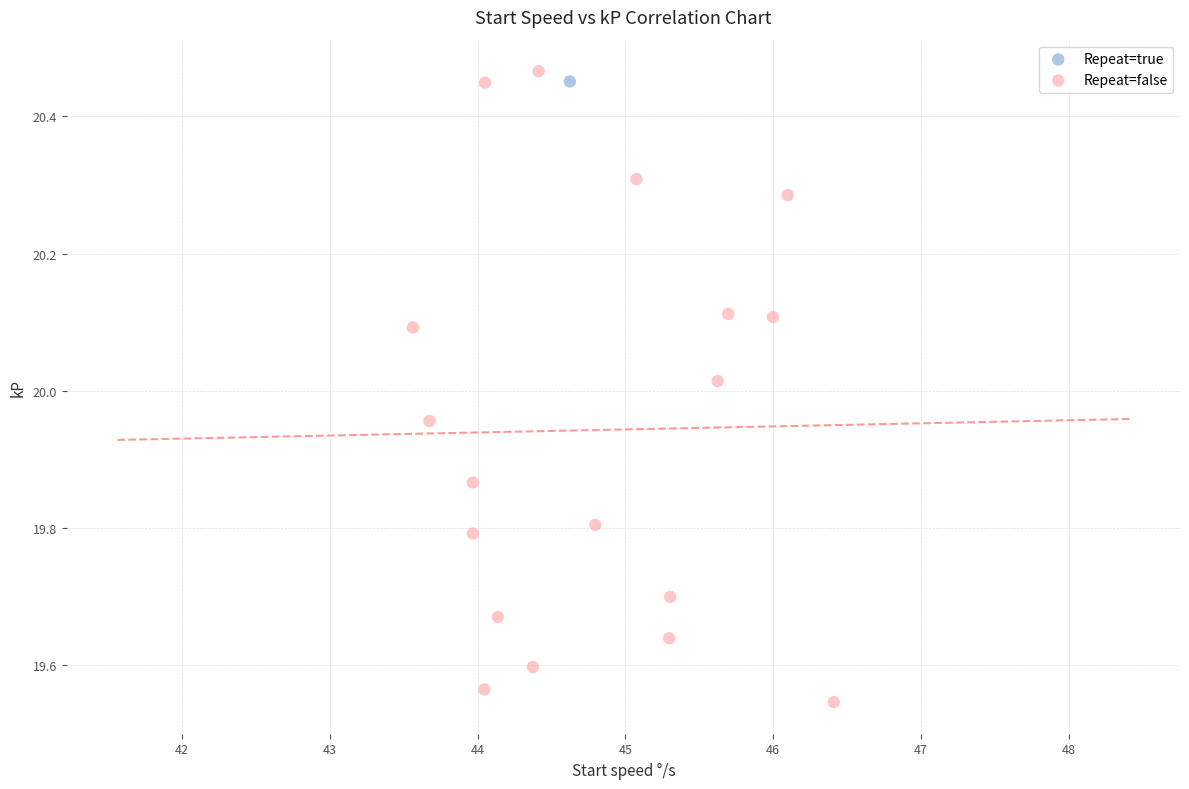

What are all the series names shown in the legend?

Repeat=true, Repeat=false